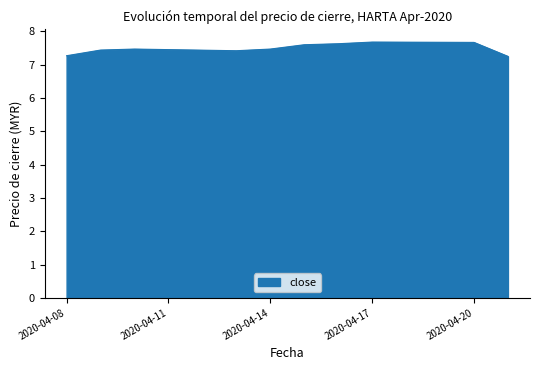

What is the greatest value displayed?

7.7